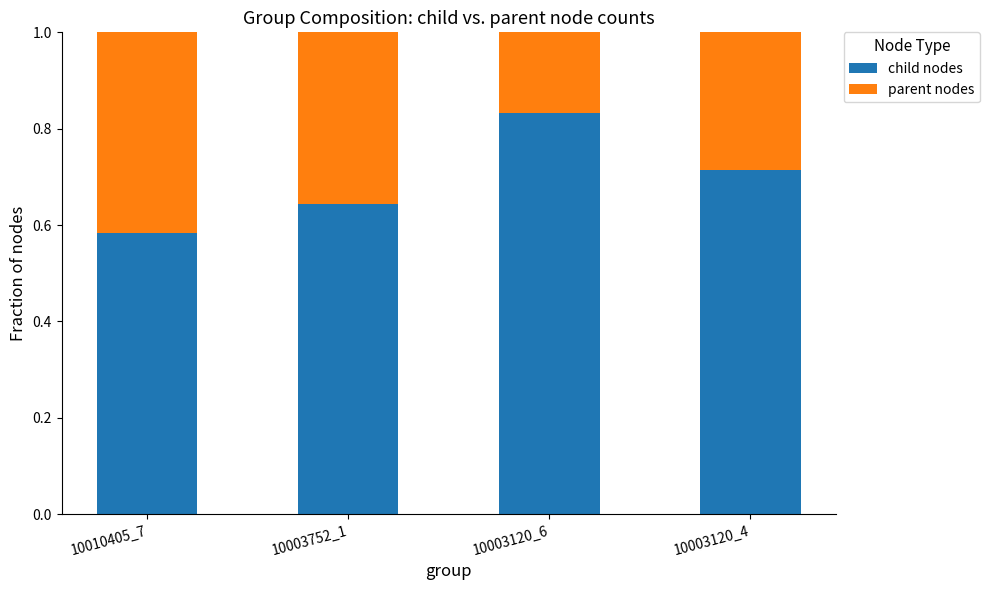

Which category has the highest value in the child nodes series?

10003120_6